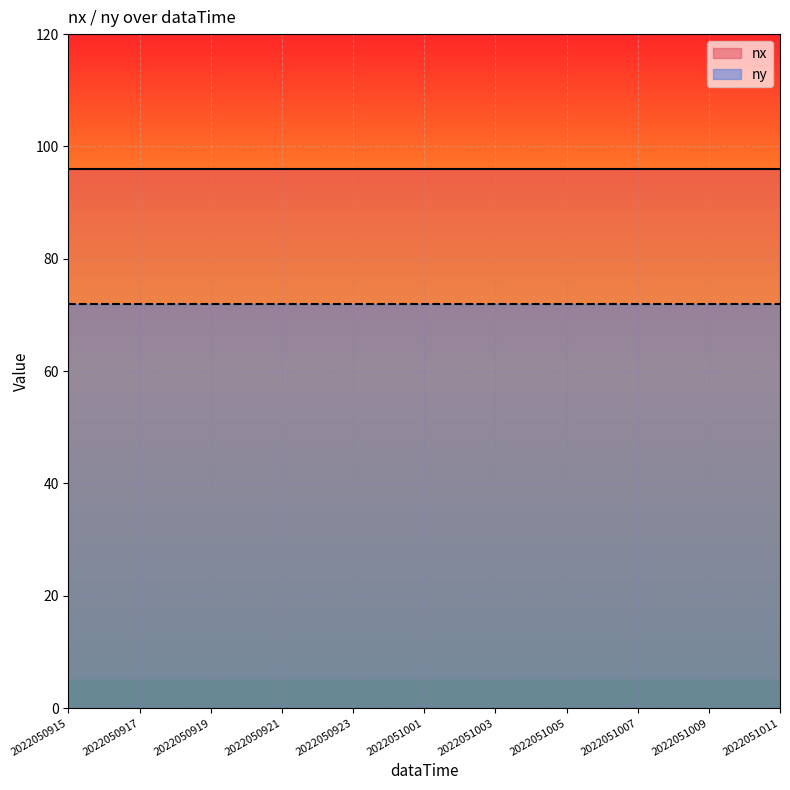

True or false: nx and ny cross at least once.

False